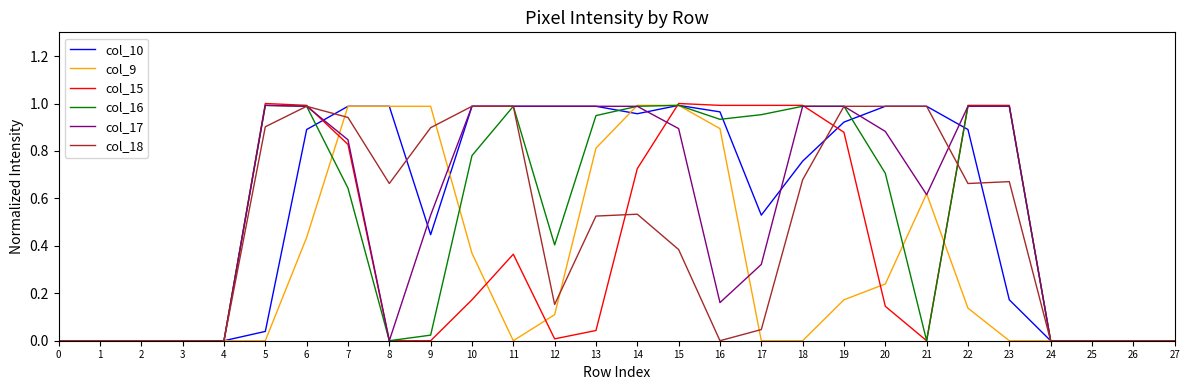

Is it true that col_10 equals 0.9 at 6?

True